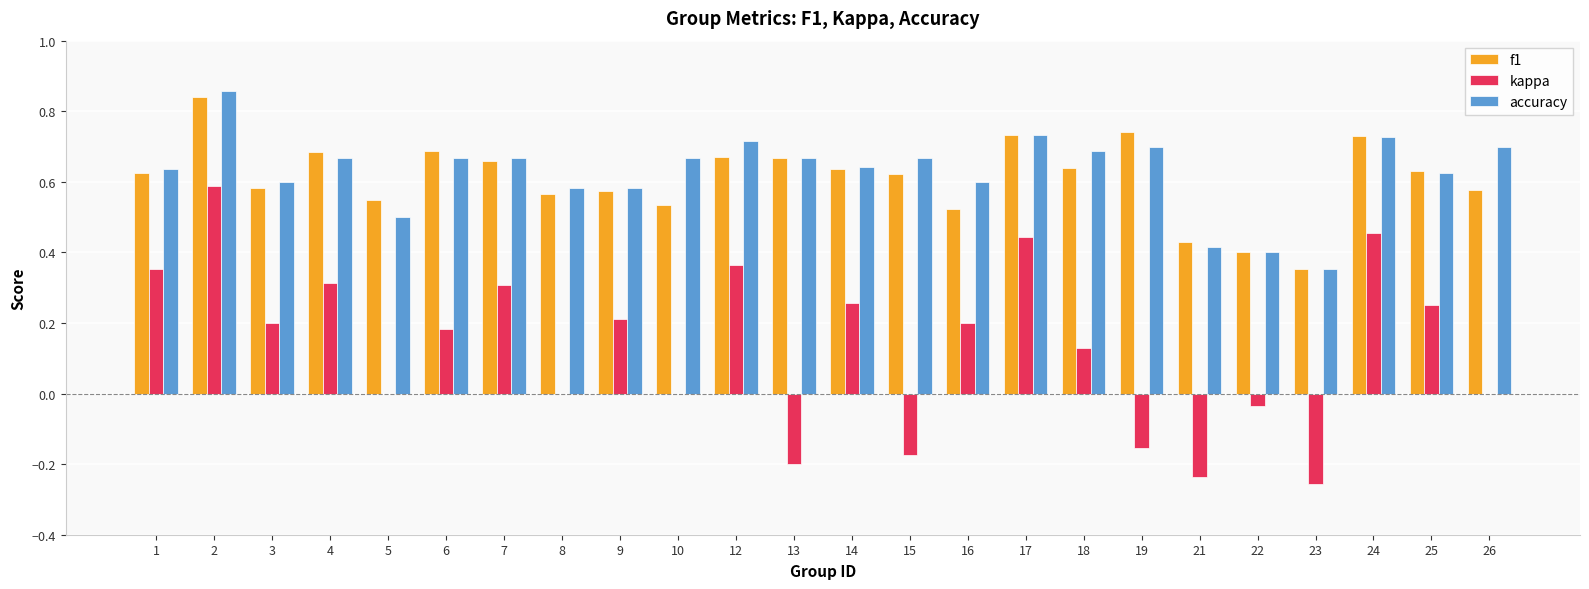

Count the number of data series in this chart.

3